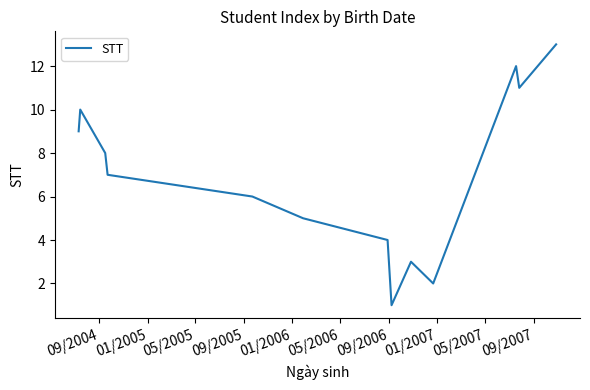

What is the difference between the second highest and second lowest values?

10